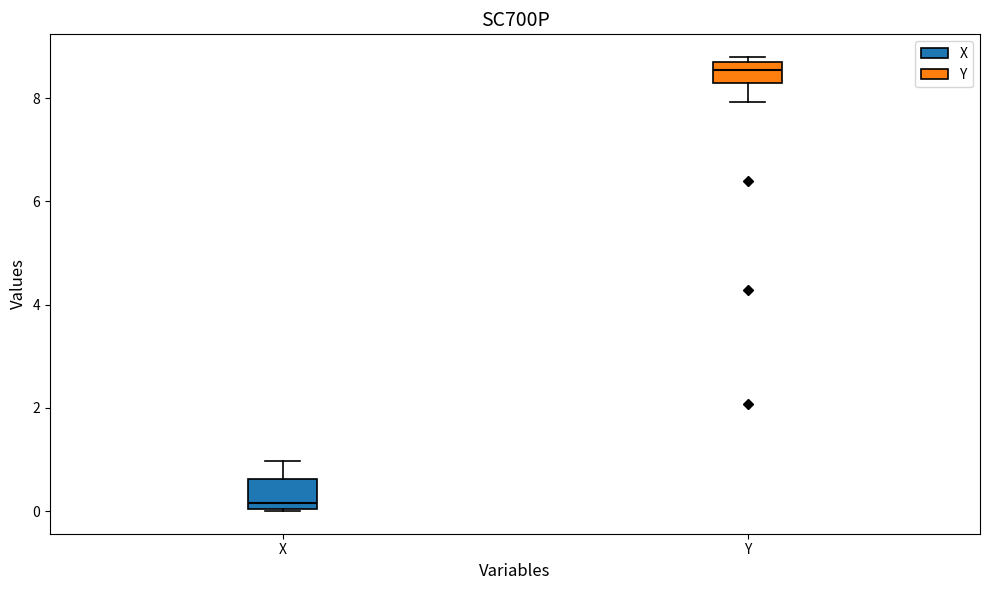

Where is the upper edge of the box for X on the y-axis? The values are not printed on the chart, so give them approximately, as read against the axis.

0.6